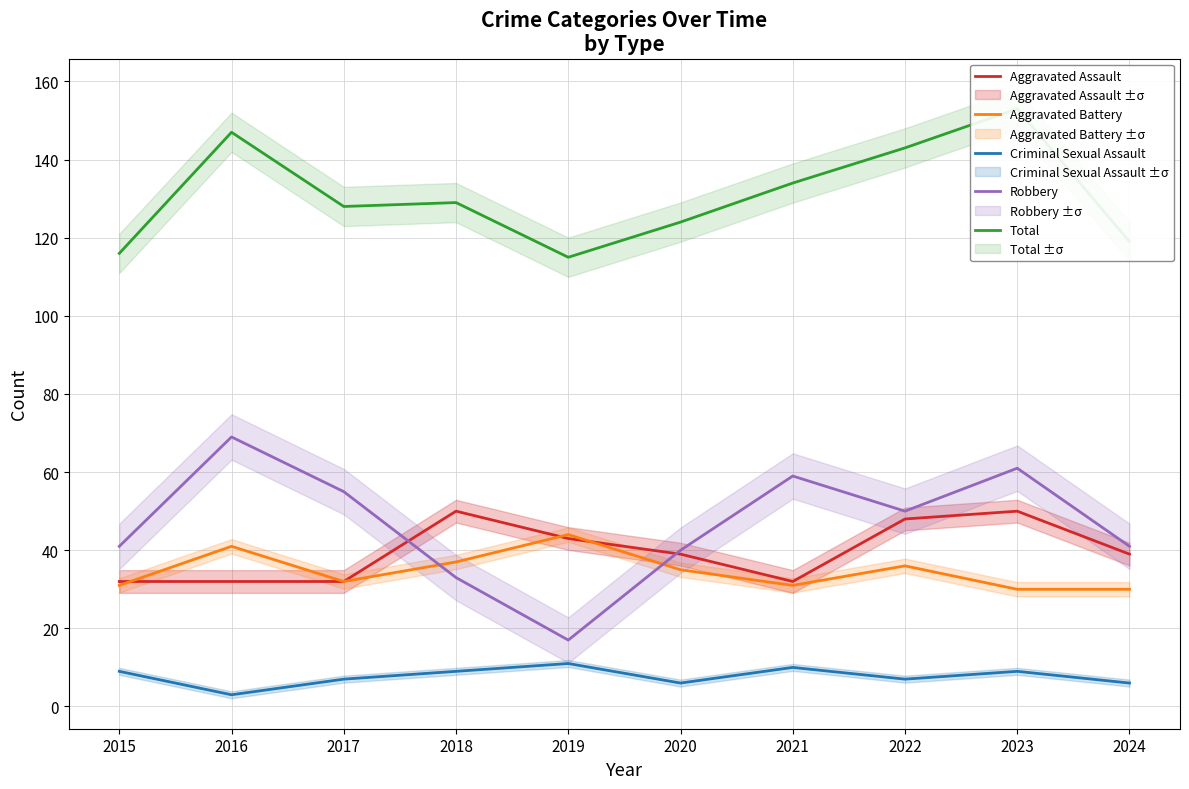

At how many categories does at least one series exceed 109?

10